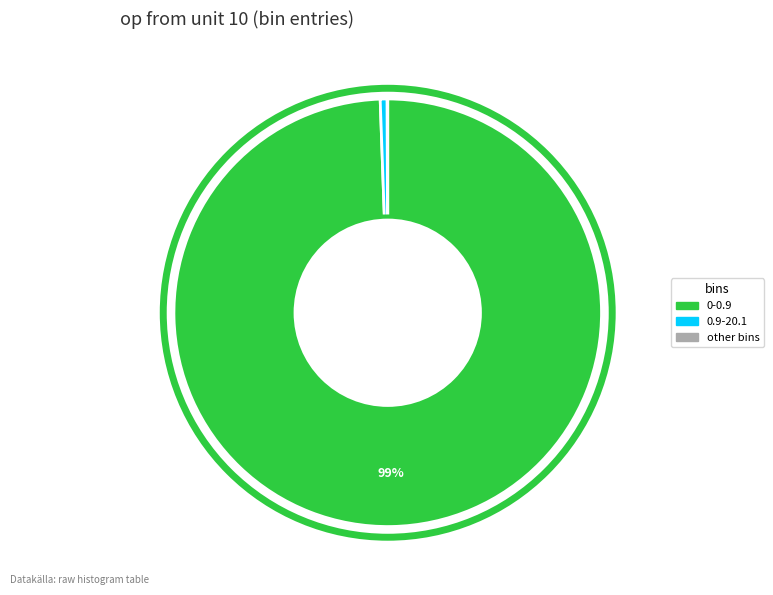

To the nearest percent, what is the difference between the largest and smallest slice percentages?

99%